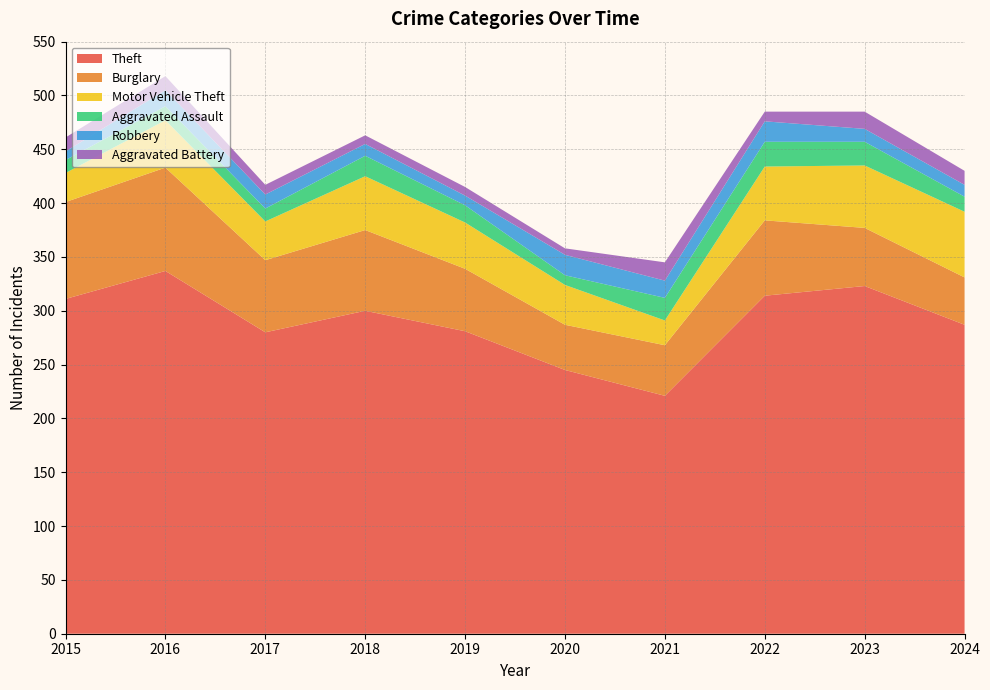

Reading right to left, what are all the values shown in this chart?

Theft: 287	323	314	221	245	281	300	280	337	311
Burglary: 44	54	70	47	42	58	75	67	96	90
Motor Vehicle Theft: 61	58	50	23	37	43	50	36	44	27
Aggravated Assault: 14	22	23	21	9	16	19	12	13	12
Robbery: 11	12	19	16	19	9	11	13	15	8
Aggravated Battery: 13	16	9	17	6	8	8	9	13	13